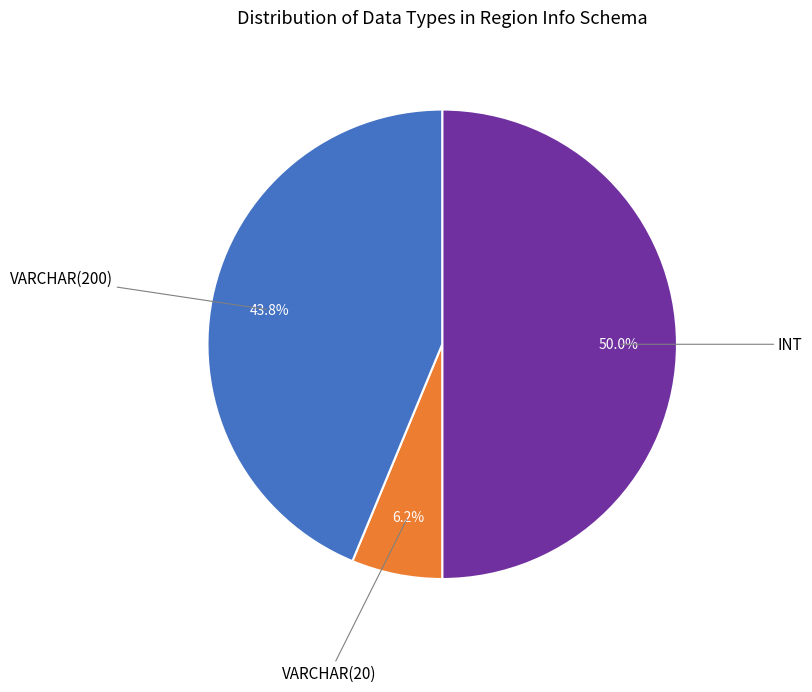

Count the number of slices in the pie.

3